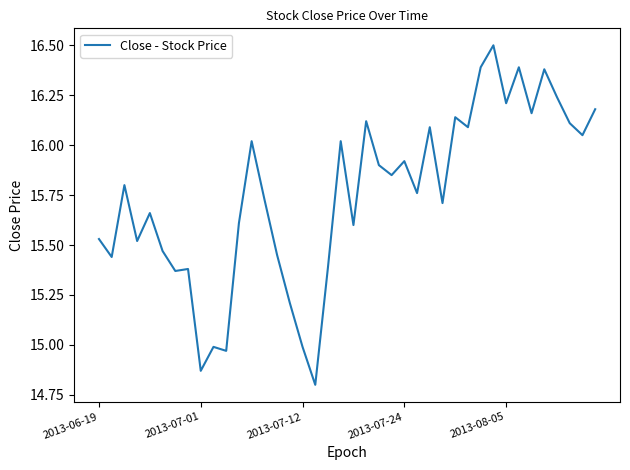

What is the sum of all values?

630.0